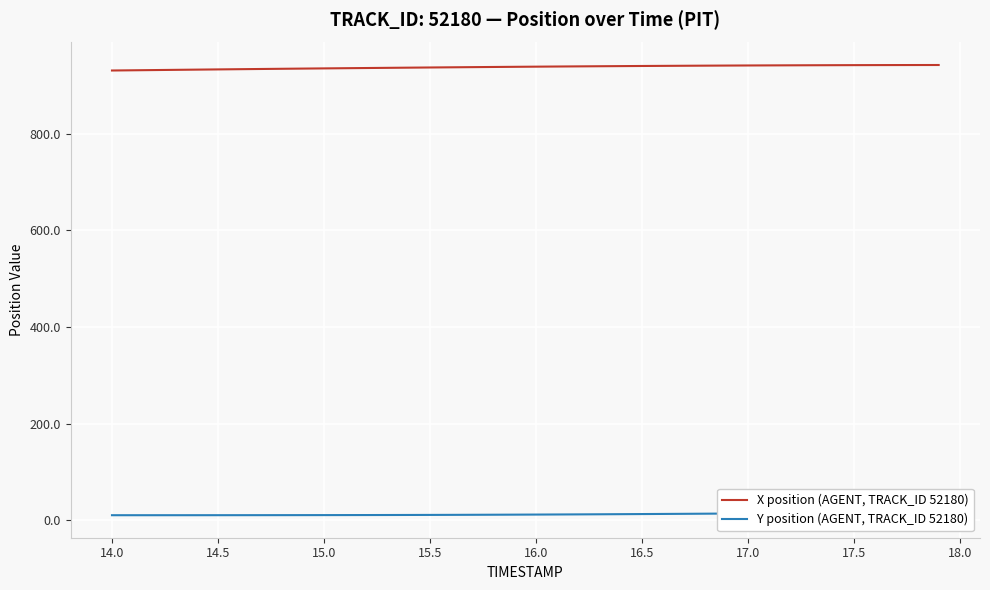

What is the sum of all Y position (AGENT, TRACK_ID 52180) values?

508.9